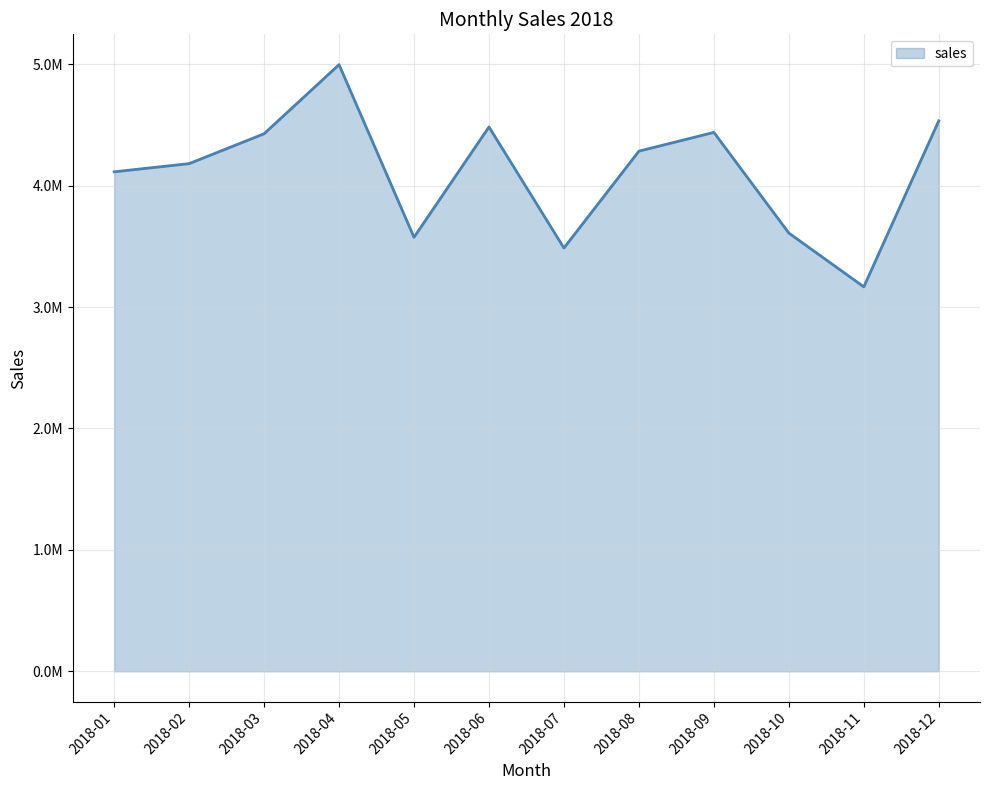

True or false: the data shows 4181135.5 at 2018-02.

True